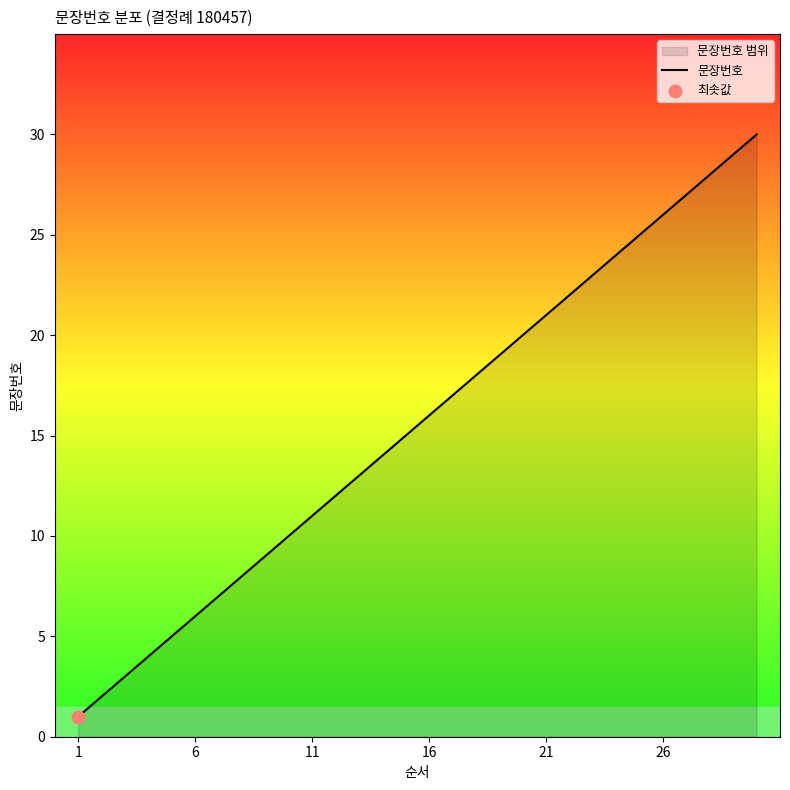

What is the maximum value shown in the chart?

30